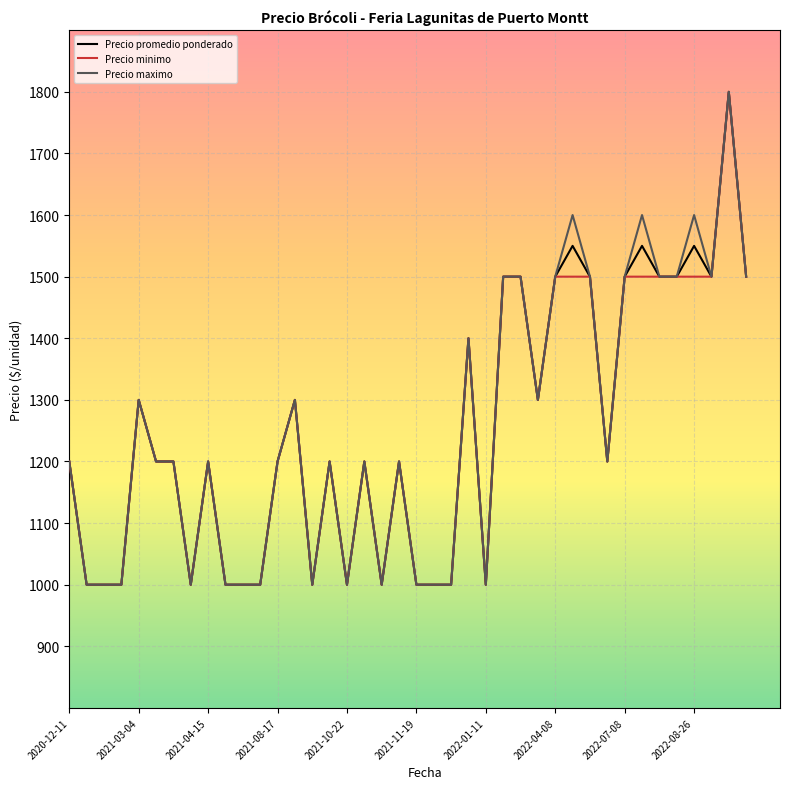

What are all the series names shown in the legend?

Precio promedio ponderado, Precio minimo, Precio maximo